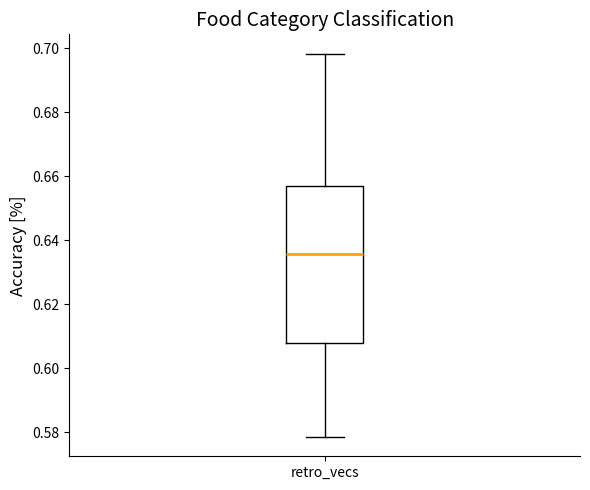

Read this box plot against the y-axis: the position of the median line, the range covered by the box, and the ends of both whiskers. The values are not printed on the chart, so give them approximately, as read against the axis.

median 0.636, box 0.608 to 0.656, whiskers 0.578 to 0.698